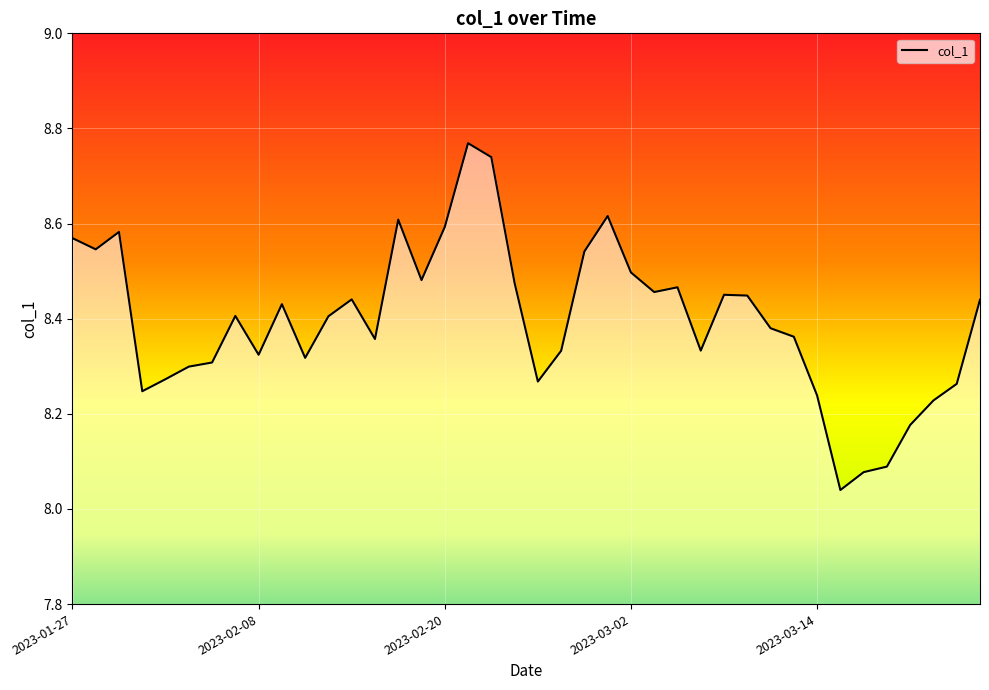

Reading right to left, list all the values displayed in this chart.

2023-03-23=8.4	2023-03-22=8.3	2023-03-21=8.2	2023-03-20=8.2	2023-03-17=8.1	2023-03-16=8.1	2023-03-15=8.0	2023-03-14=8.2	2023-03-13=8.4	2023-03-10=8.4	2023-03-09=8.4	2023-03-08=8.5	2023-03-07=8.3	2023-03-06=8.5	2023-03-03=8.5	2023-03-02=8.5	2023-03-01=8.6	2023-02-28=8.5	2023-02-27=8.3	2023-02-24=8.3	2023-02-23=8.5	2023-02-22=8.7	2023-02-21=8.8	2023-02-20=8.6	2023-02-17=8.5	2023-02-16=8.6	2023-02-15=8.4	2023-02-14=8.4	2023-02-13=8.4	2023-02-10=8.3	2023-02-09=8.4	2023-02-08=8.3	2023-02-07=8.4	2023-02-06=8.3	2023-02-03=8.3	2023-02-02=8.3	2023-02-01=8.2	2023-01-31=8.6	2023-01-30=8.5	2023-01-27=8.6